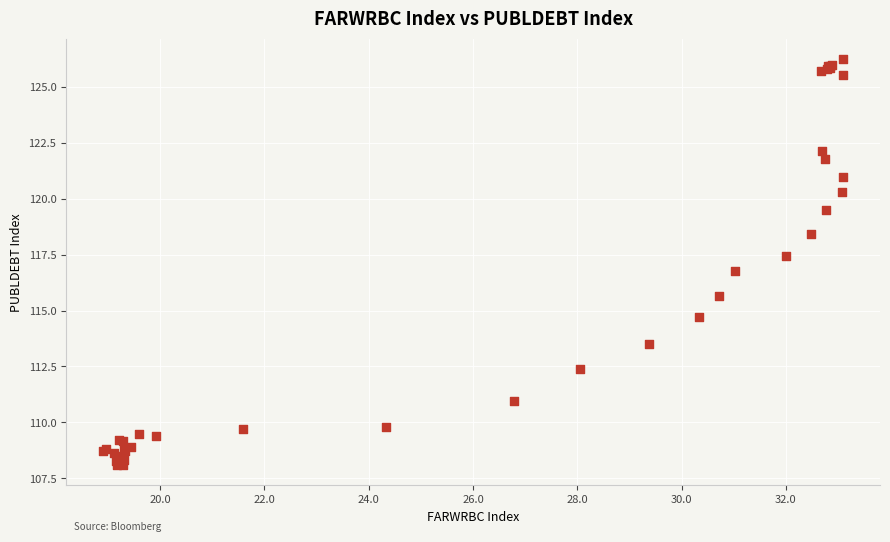

What Y value in the scatter plot is closest to 117?

116.7